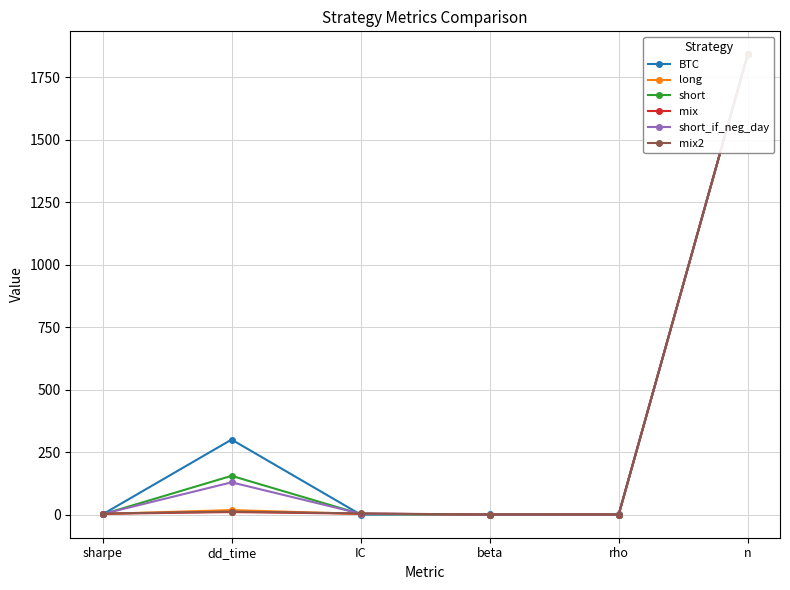

True or false: short_if_neg_day has more than 2 points higher than both neighbors.

False